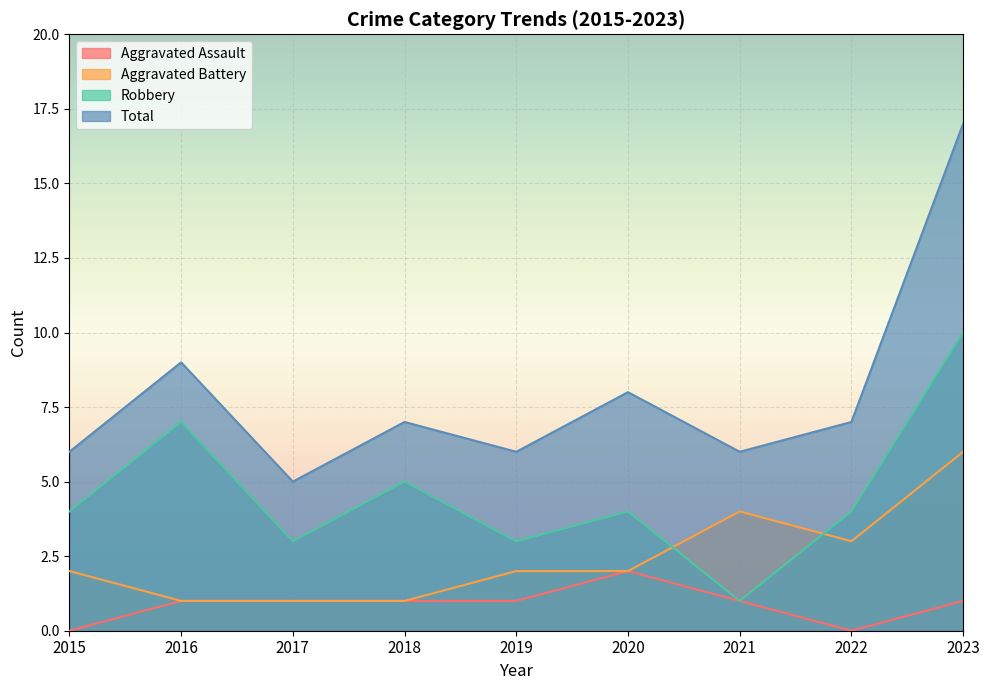

What are all the series names shown in the legend?

Aggravated Assault, Aggravated Battery, Robbery, Total